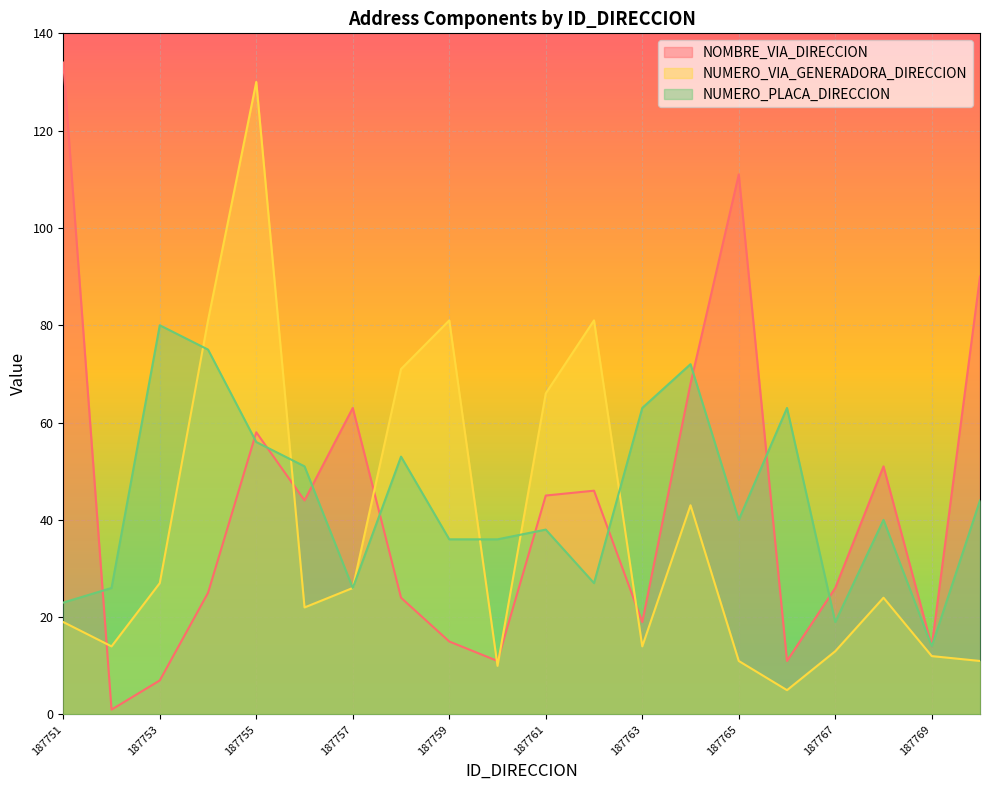

How many interior local peaks does the NUMERO_PLACA_DIRECCION series have?

6